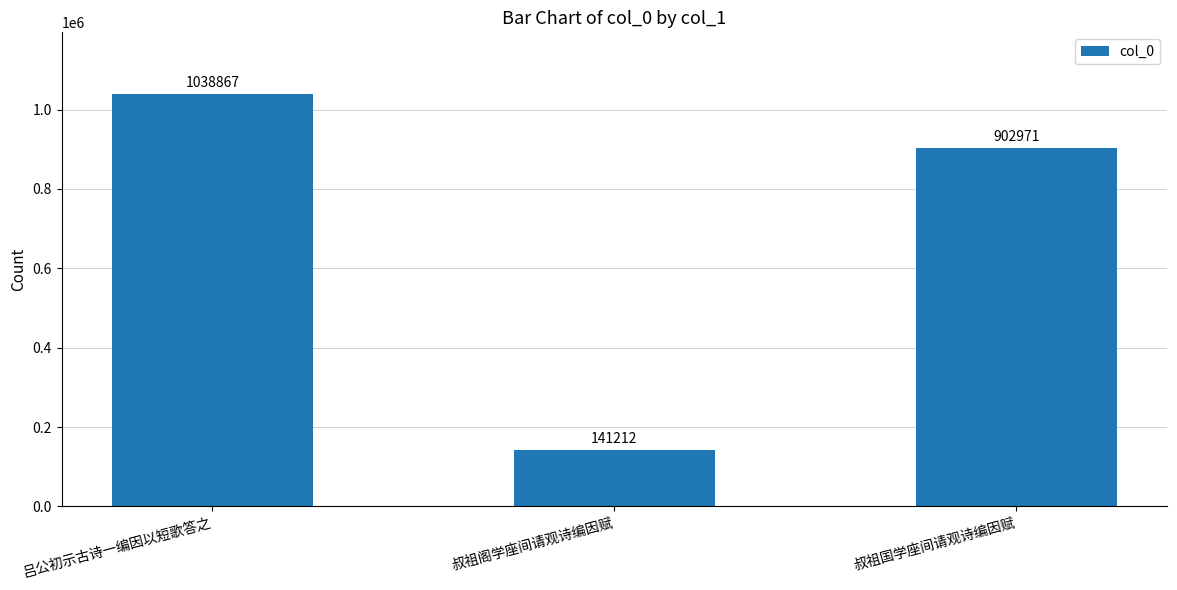

What is the average value?

694350